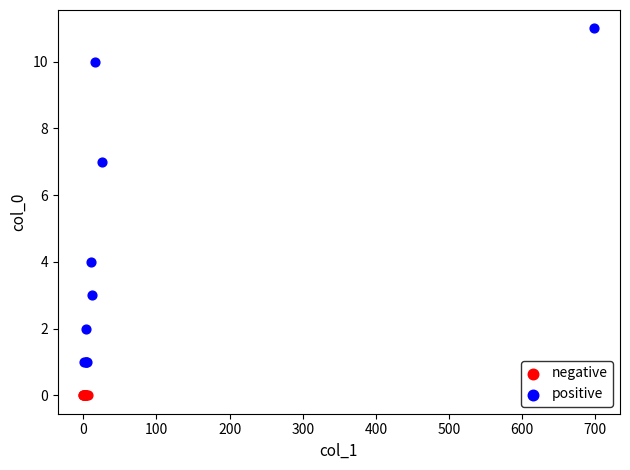

Which series contains the lowest Y value?

negative